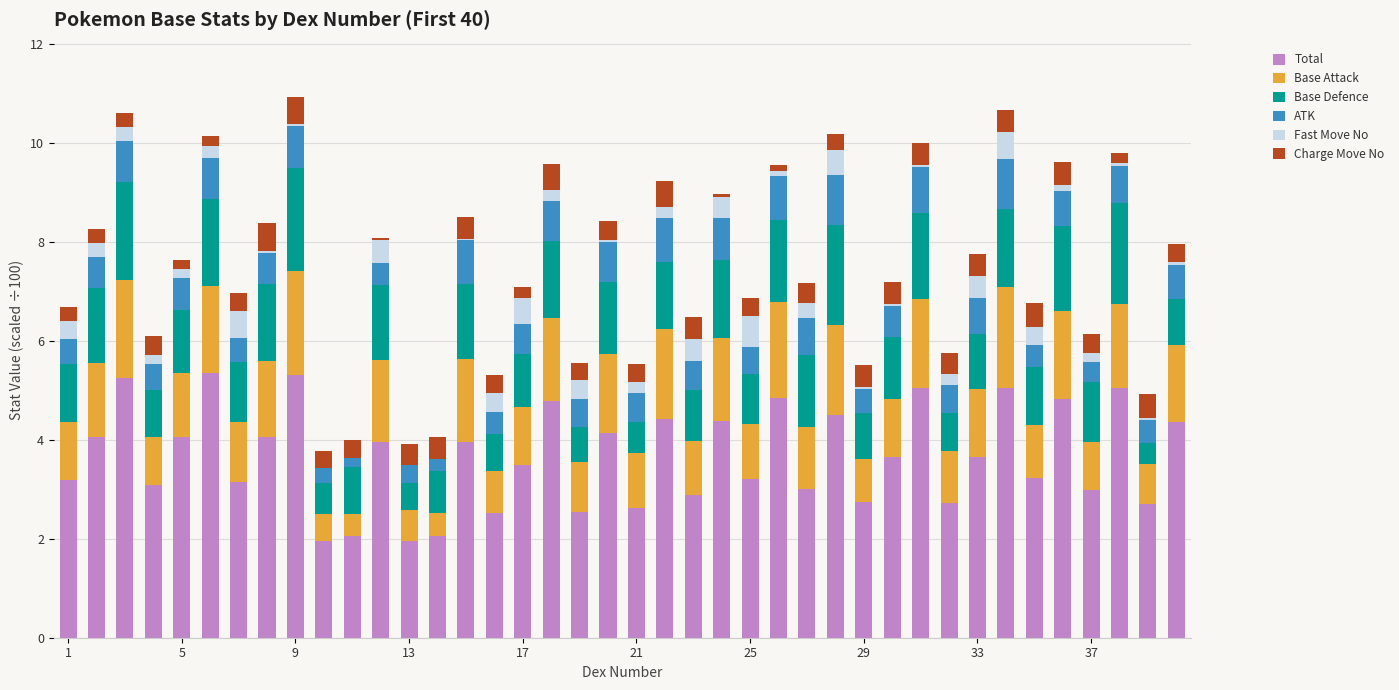

Count the number of categories in the chart.

40